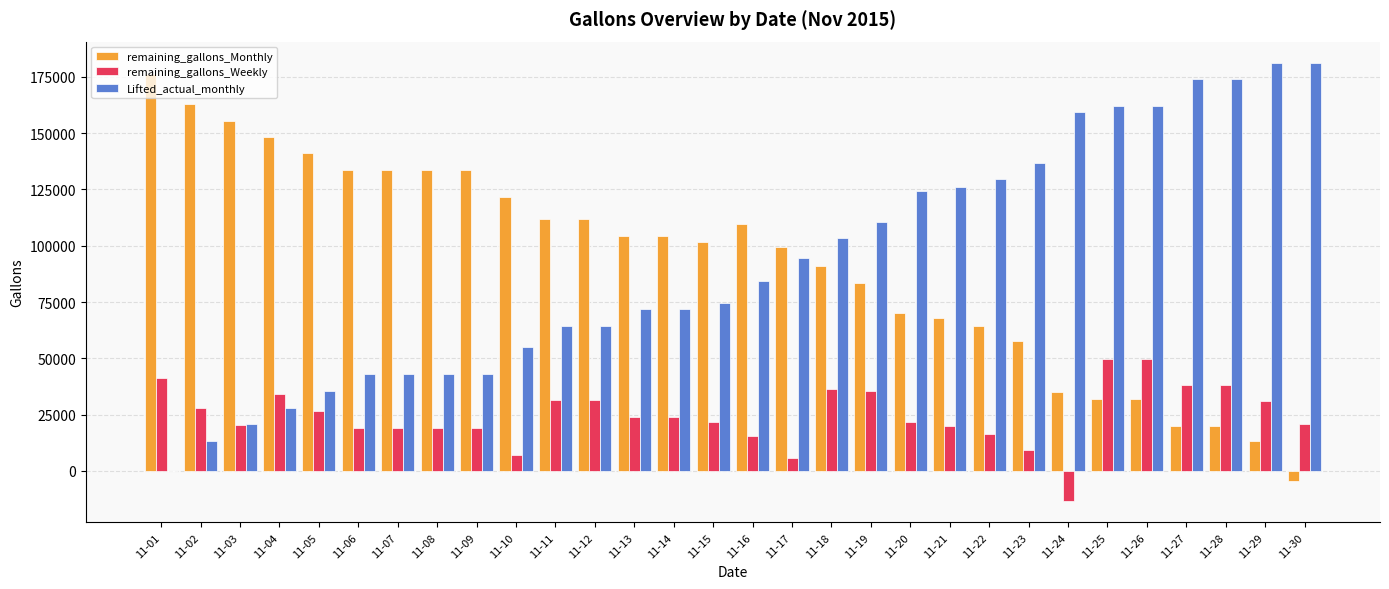

What is the highest value of the Lifted_actual_monthly series?

180931